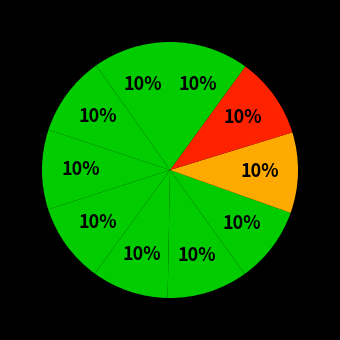

Is there any slice that represents more than half of the pie?

No